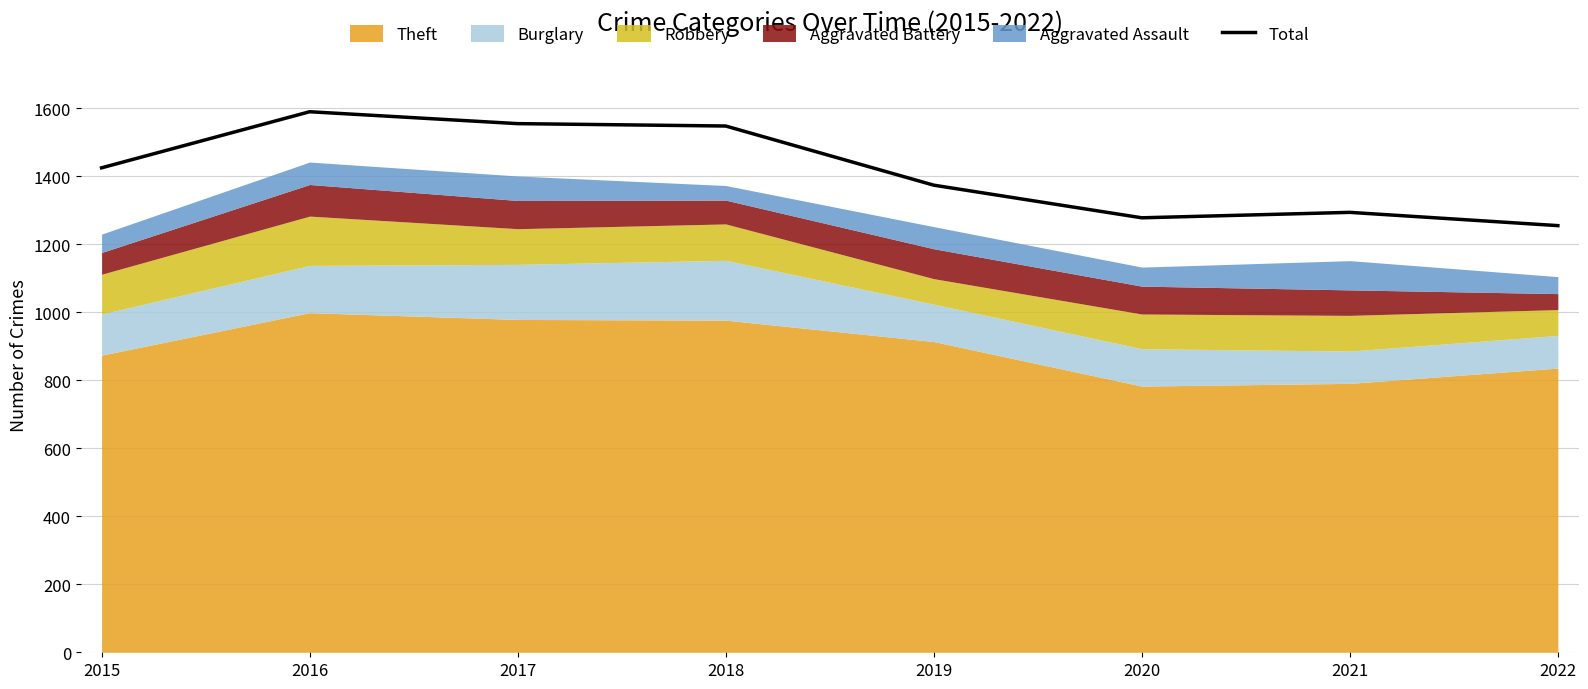

Between 2022 and 2019, which is larger?

2019